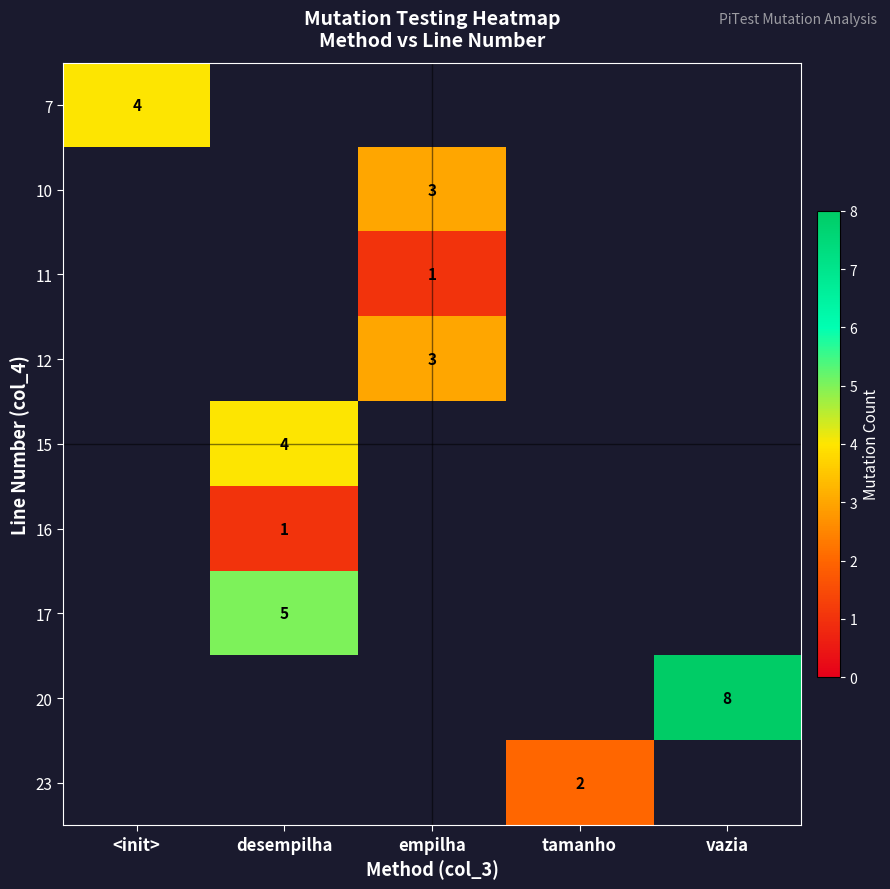

Which label corresponds to the largest value in the chart?

vazia